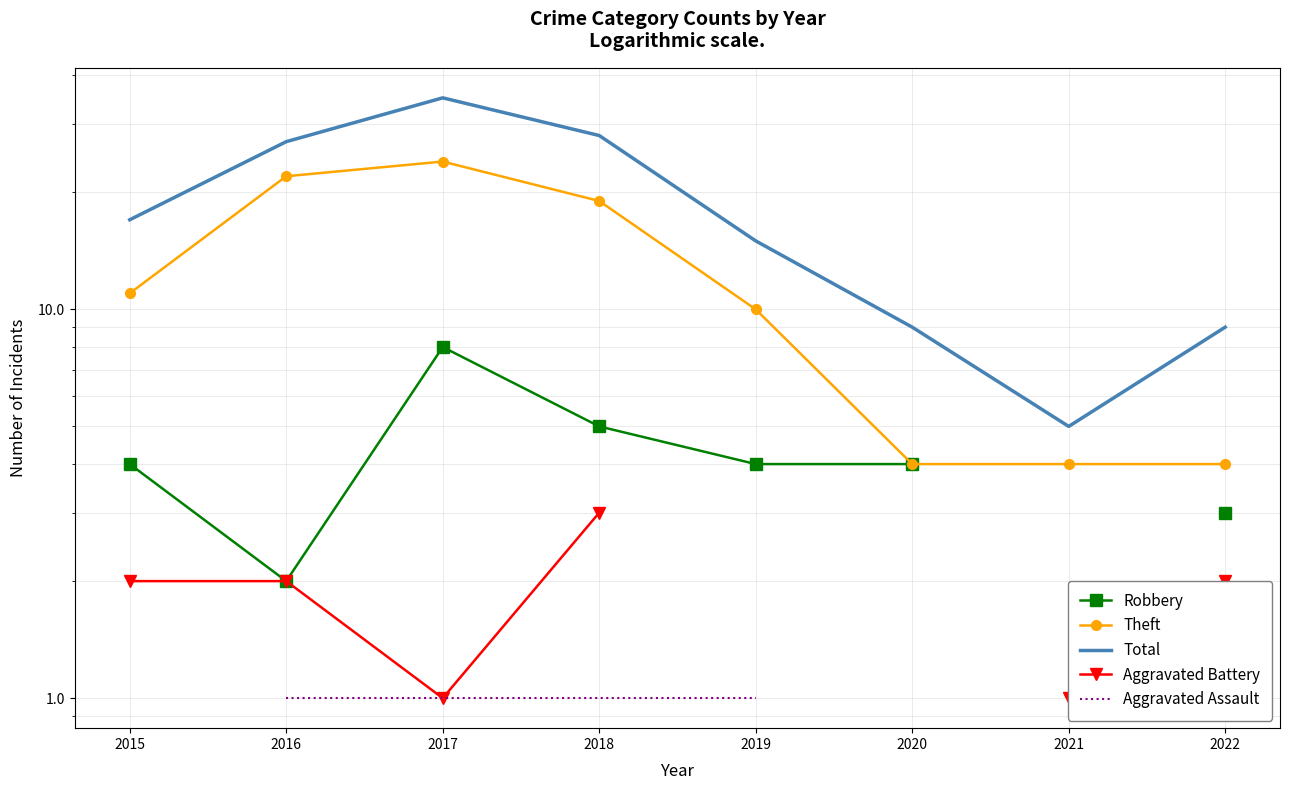

How many values in the Theft series are below 11?

4